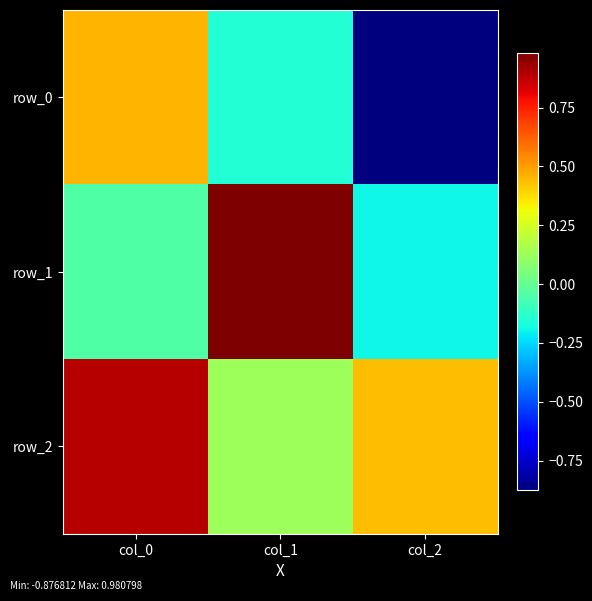

Which series has the largest total across all categories?

row_2